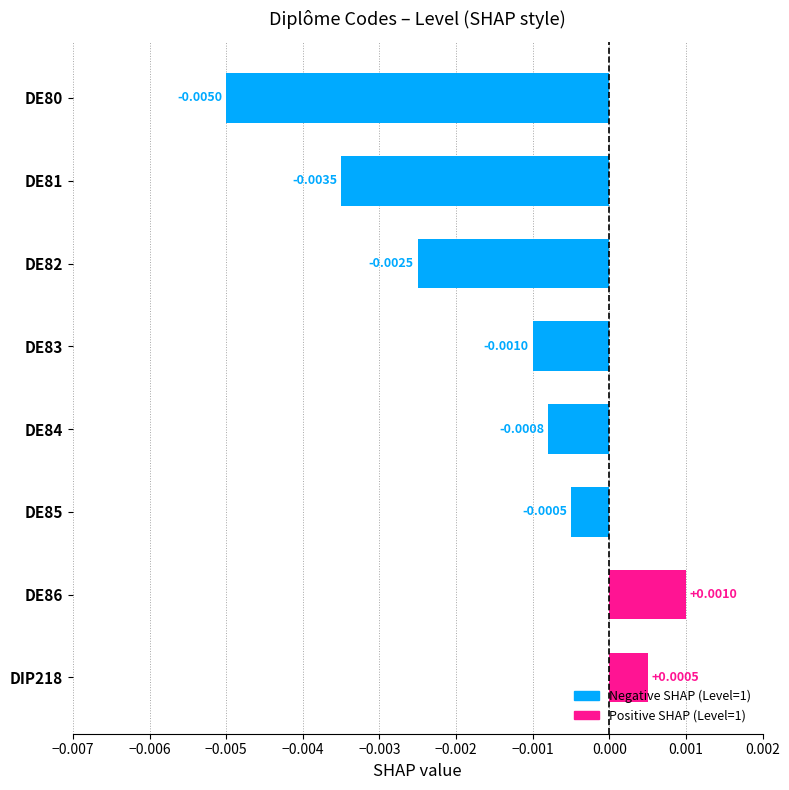

Which has a higher value, DE81 or DE80?

DE81